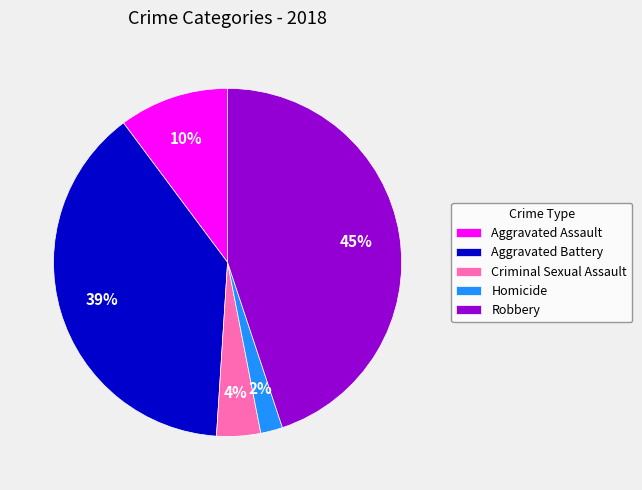

Approximately how many times larger is the value at Criminal Sexual Assault compared to Homicide?

2.0